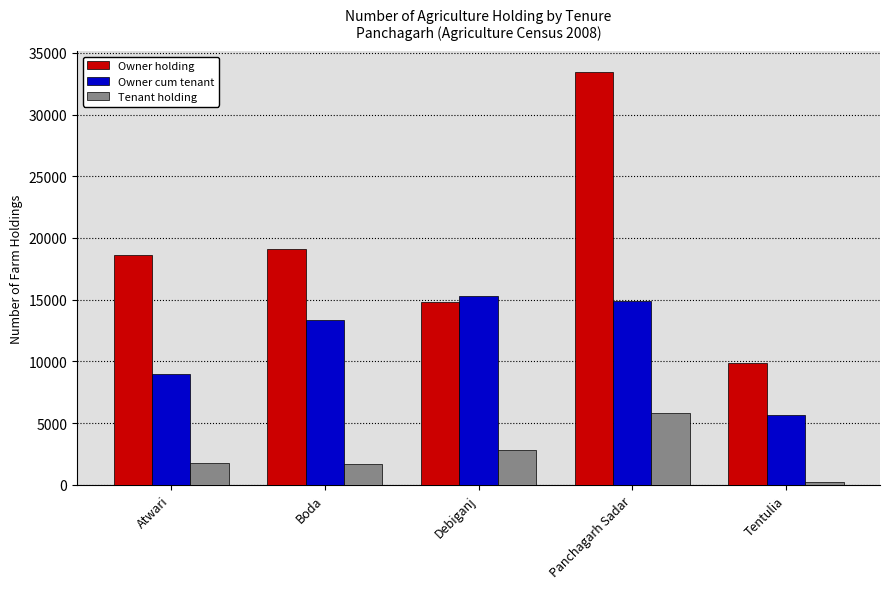

What is the average value of the Tenant holding series?

2470